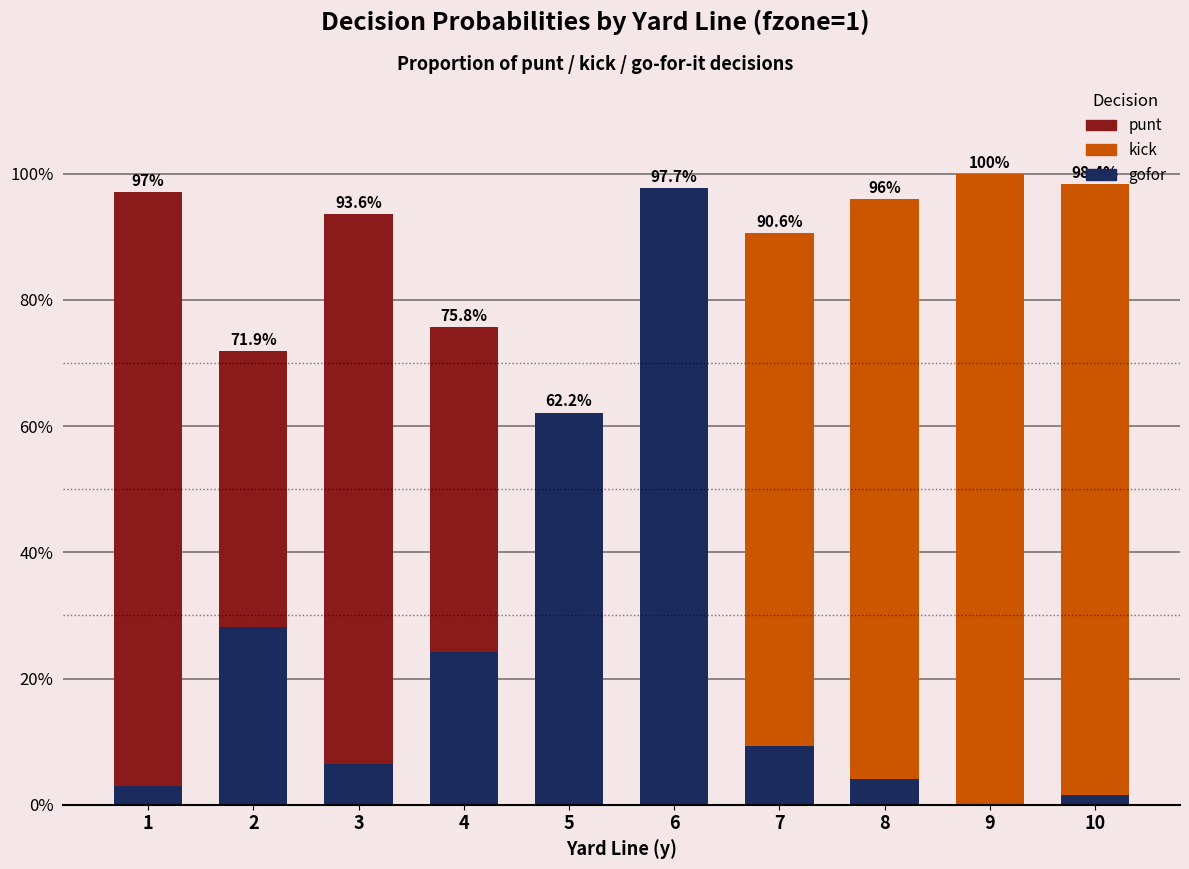

At 2, list the series in order from smallest to largest.

kick, gofor, punt